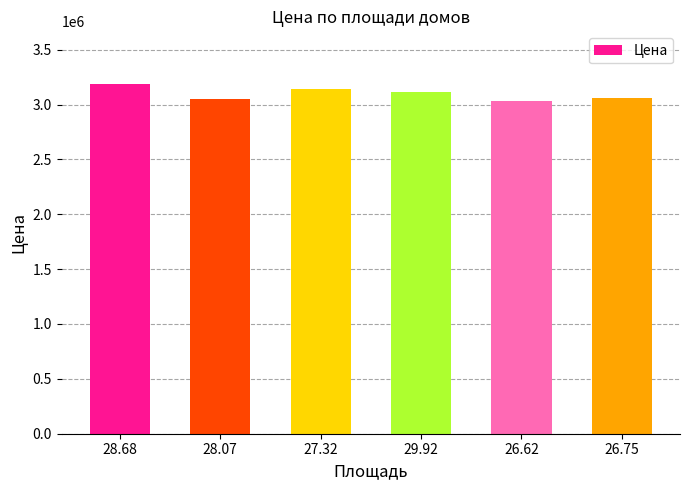

What position from the left is 29.92?

4